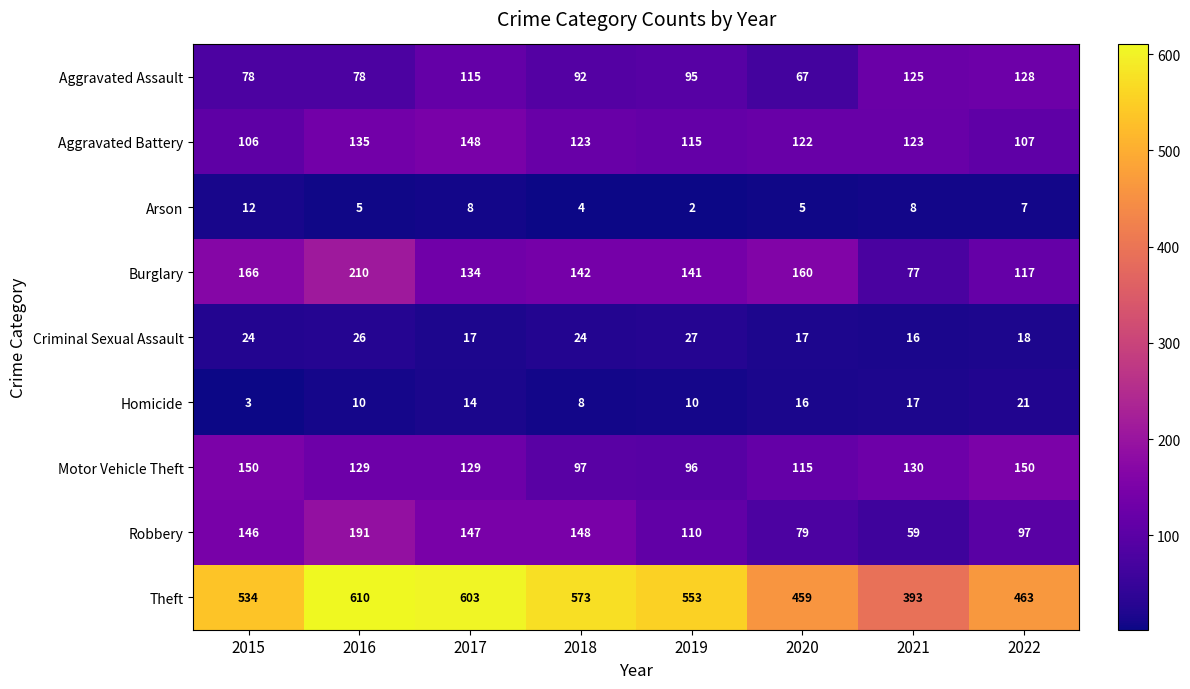

At which label is Theft closest to 501?

2015